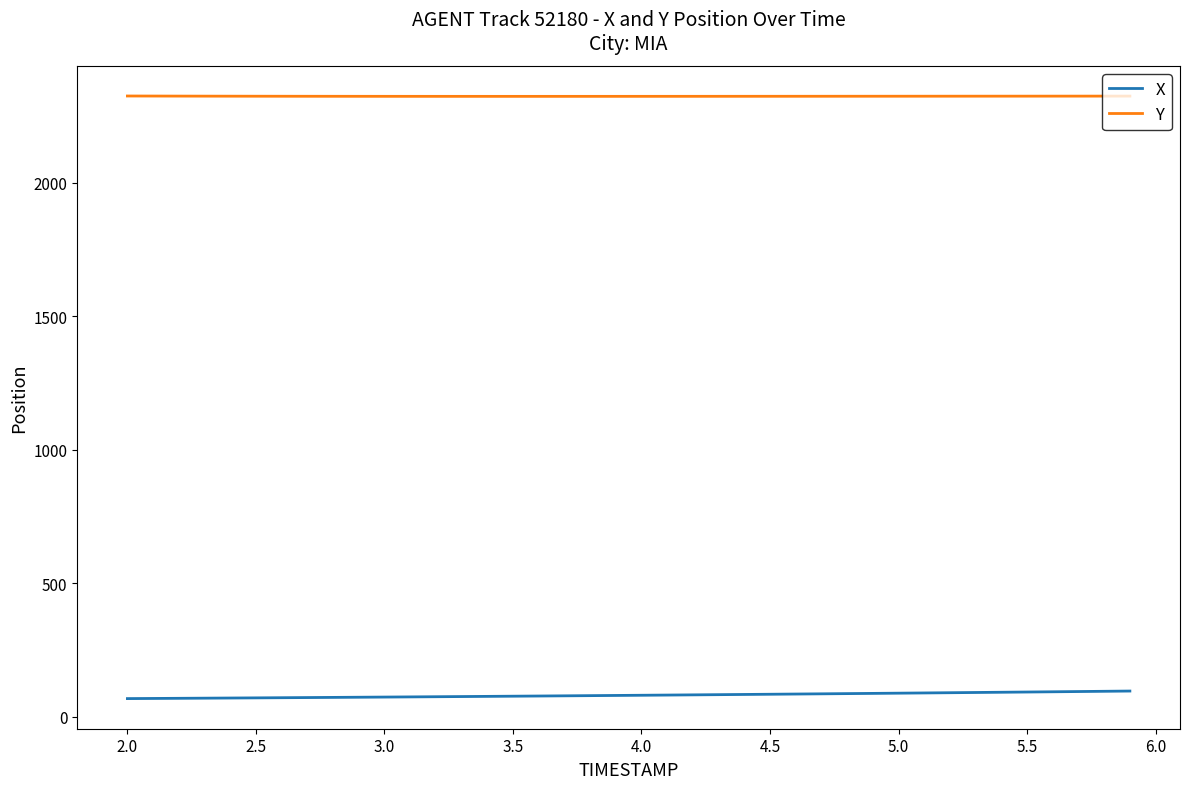

What is the lowest value of the Y series?

2323.2